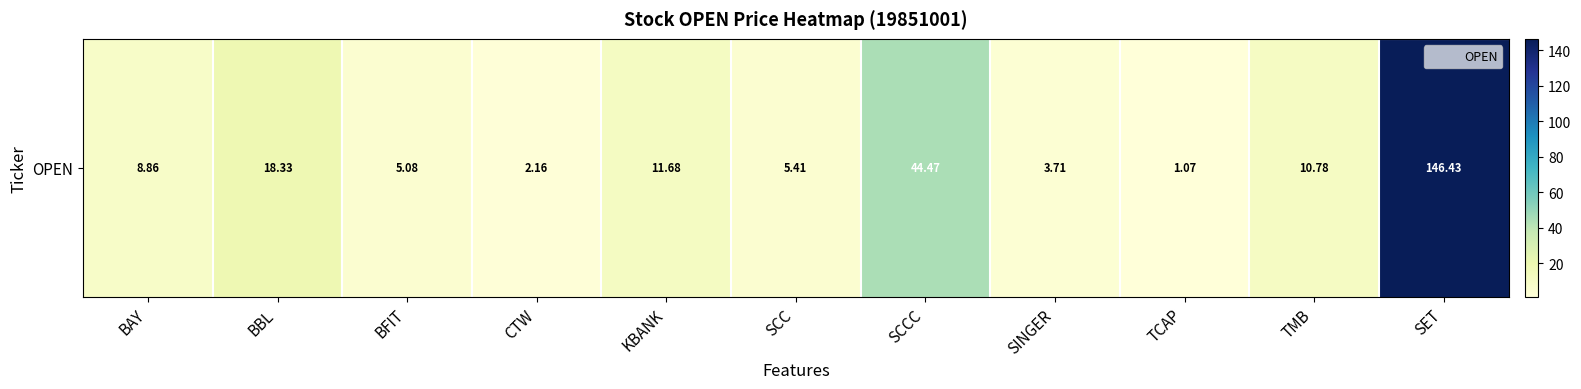

Rank the categories by value from lowest to highest.

TCAP, CTW, SINGER, BFIT, SCC, BAY, TMB, KBANK, BBL, SCCC, SET